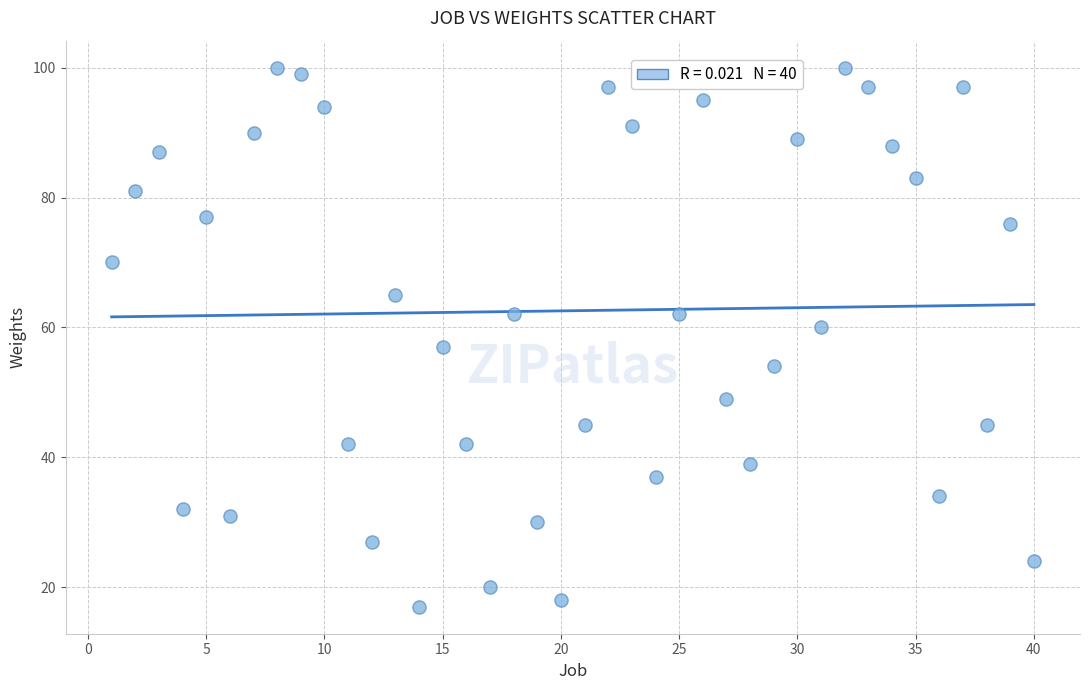

What Y value in the scatter plot is closest to 58?

57